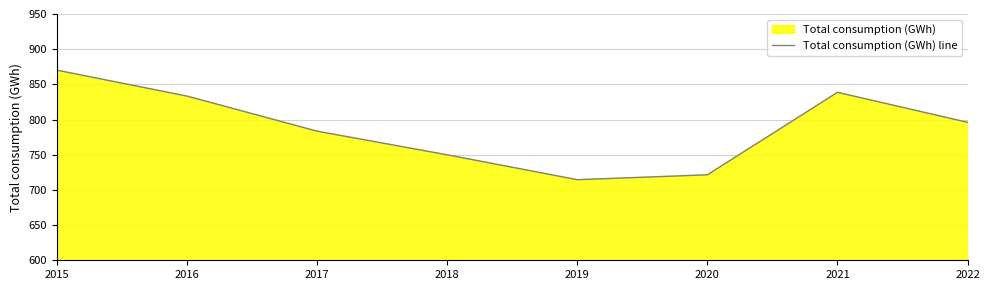

Rank the categories by value from highest to lowest.

2015, 2021, 2016, 2022, 2017, 2018, 2020, 2019